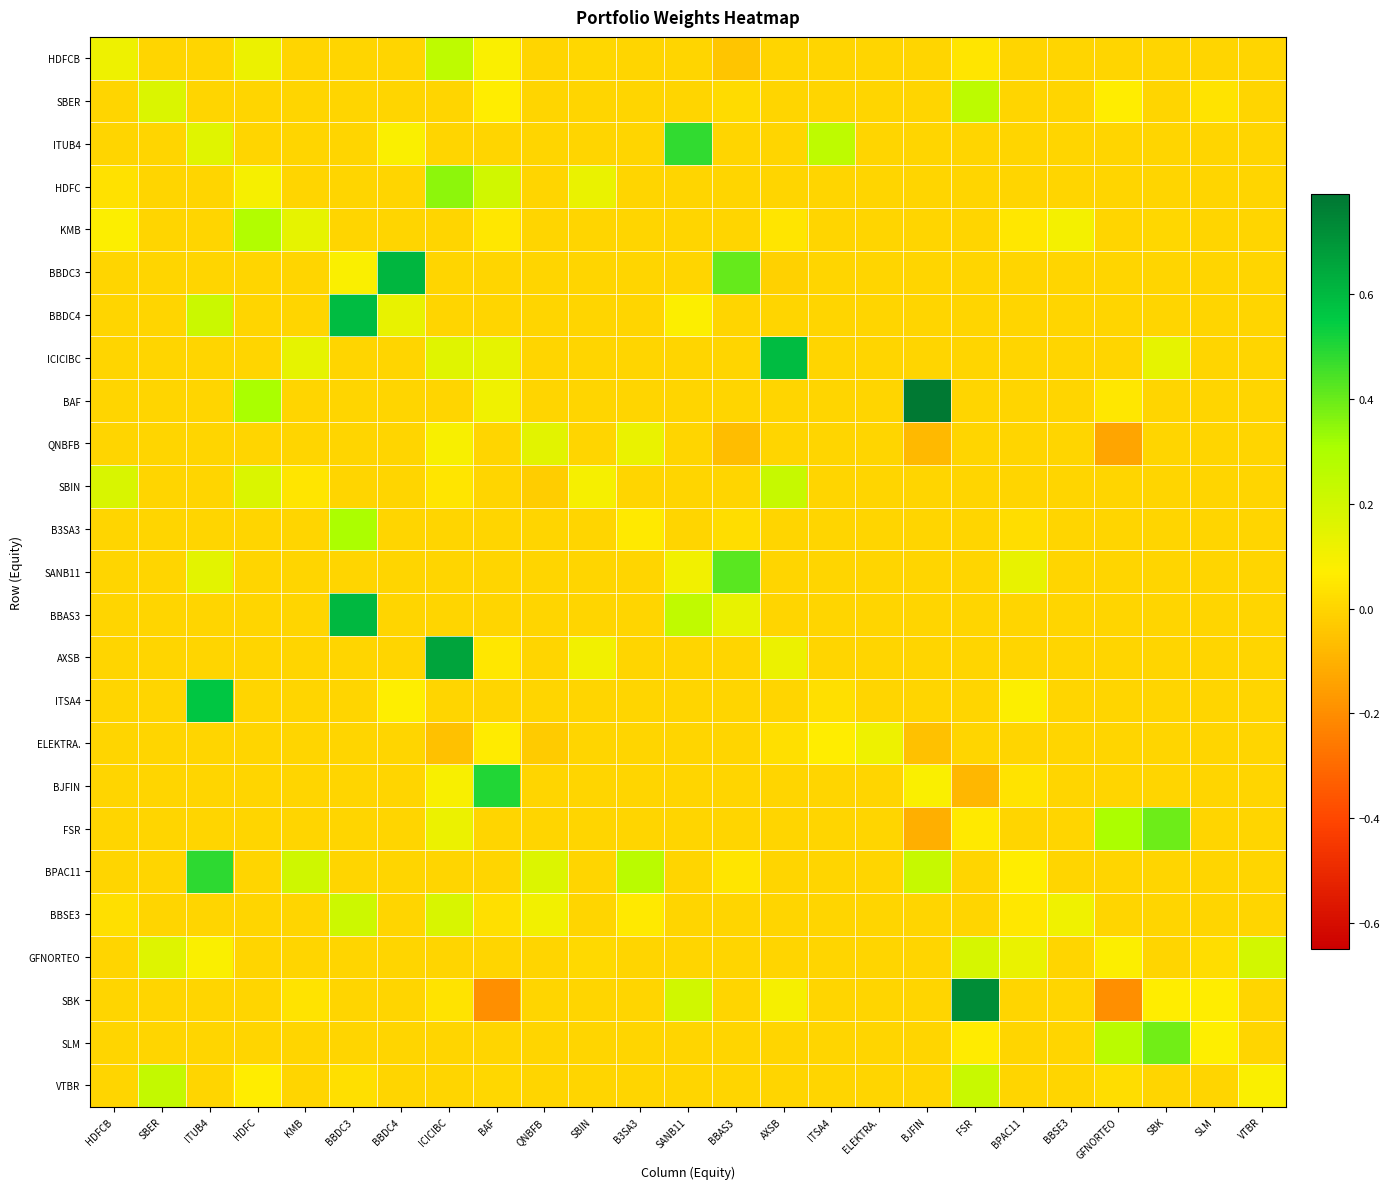

Reading left to right, list all the values displayed in this chart.

HDFCB: HDFCB=0.1	SBER=0.0	ITUB4=0.0	HDFC=0.1	KMB=0.0	BBDC3=0.0	BBDC4=0.0	ICICIBC=0.3	BAF=0.1	QNBFB=0.0	SBIN=0.0	B3SA3=0.0	SANB11=0.0	BBAS3=-0.0	AXSB=0.0	ITSA4=0.0	ELEKTRA.=0.0	BJFIN=0.0	FSR=0.0	BPAC11=0.0	BBSE3=0.0	GFNORTEO=0.0	SBK=0.0	SLM=0.0	VTBR=0.0
SBER: HDFCB=0.0	SBER=0.2	ITUB4=0.0	HDFC=0.0	KMB=0.0	BBDC3=0.0	BBDC4=0.0	ICICIBC=0.0	BAF=0.1	QNBFB=0.0	SBIN=0.0	B3SA3=0.0	SANB11=0.0	BBAS3=0.0	AXSB=0.0	ITSA4=0.0	ELEKTRA.=0.0	BJFIN=0.0	FSR=0.3	BPAC11=0.0	BBSE3=0.0	GFNORTEO=0.1	SBK=0.0	SLM=0.0	VTBR=0.0
ITUB4: HDFCB=0.0	SBER=0.0	ITUB4=0.2	HDFC=0.0	KMB=0.0	BBDC3=0.0	BBDC4=0.1	ICICIBC=0.0	BAF=0.0	QNBFB=0.0	SBIN=0.0	B3SA3=0.0	SANB11=0.5	BBAS3=0.0	AXSB=0.0	ITSA4=0.3	ELEKTRA.=0.0	BJFIN=0.0	FSR=0.0	BPAC11=0.0	BBSE3=0.0	GFNORTEO=0.0	SBK=0.0	SLM=0.0	VTBR=0.0
HDFC: HDFCB=0.0	SBER=0.0	ITUB4=0.0	HDFC=0.1	KMB=0.0	BBDC3=0.0	BBDC4=0.0	ICICIBC=0.3	BAF=0.2	QNBFB=0.0	SBIN=0.1	B3SA3=0.0	SANB11=0.0	BBAS3=0.0	AXSB=0.0	ITSA4=0.0	ELEKTRA.=0.0	BJFIN=0.0	FSR=0.0	BPAC11=-0.0	BBSE3=0.0	GFNORTEO=0.0	SBK=0.0	SLM=0.0	VTBR=0.0
KMB: HDFCB=0.1	SBER=0.0	ITUB4=0.0	HDFC=0.3	KMB=0.1	BBDC3=0.0	BBDC4=0.0	ICICIBC=0.0	BAF=0.0	QNBFB=0.0	SBIN=0.0	B3SA3=0.0	SANB11=0.0	BBAS3=0.0	AXSB=0.0	ITSA4=0.0	ELEKTRA.=0.0	BJFIN=0.0	FSR=0.0	BPAC11=0.0	BBSE3=0.1	GFNORTEO=0.0	SBK=0.0	SLM=0.0	VTBR=0.0
BBDC3: HDFCB=0.0	SBER=0.0	ITUB4=0.0	HDFC=0.0	KMB=0.0	BBDC3=0.1	BBDC4=0.6	ICICIBC=0.0	BAF=0.0	QNBFB=0.0	SBIN=0.0	B3SA3=0.0	SANB11=0.0	BBAS3=0.4	AXSB=-0.0	ITSA4=0.0	ELEKTRA.=0.0	BJFIN=0.0	FSR=0.0	BPAC11=0.0	BBSE3=0.0	GFNORTEO=0.0	SBK=0.0	SLM=0.0	VTBR=0.0
BBDC4: HDFCB=0.0	SBER=0.0	ITUB4=0.2	HDFC=0.0	KMB=0.0	BBDC3=0.6	BBDC4=0.1	ICICIBC=0.0	BAF=0.0	QNBFB=0.0	SBIN=0.0	B3SA3=0.0	SANB11=0.1	BBAS3=0.0	AXSB=0.0	ITSA4=0.0	ELEKTRA.=0.0	BJFIN=0.0	FSR=0.0	BPAC11=0.0	BBSE3=0.0	GFNORTEO=0.0	SBK=0.0	SLM=0.0	VTBR=0.0
ICICIBC: HDFCB=0.0	SBER=0.0	ITUB4=0.0	HDFC=0.0	KMB=0.1	BBDC3=0.0	BBDC4=0.0	ICICIBC=0.2	BAF=0.1	QNBFB=0.0	SBIN=0.0	B3SA3=0.0	SANB11=0.0	BBAS3=0.0	AXSB=0.6	ITSA4=0.0	ELEKTRA.=0.0	BJFIN=0.0	FSR=0.0	BPAC11=0.0	BBSE3=0.0	GFNORTEO=0.0	SBK=0.1	SLM=0.0	VTBR=0.0
BAF: HDFCB=0.0	SBER=0.0	ITUB4=0.0	HDFC=0.3	KMB=0.0	BBDC3=0.0	BBDC4=0.0	ICICIBC=0.0	BAF=0.1	QNBFB=0.0	SBIN=0.0	B3SA3=0.0	SANB11=0.0	BBAS3=0.0	AXSB=0.0	ITSA4=0.0	ELEKTRA.=0.0	BJFIN=0.8	FSR=0.0	BPAC11=0.0	BBSE3=0.0	GFNORTEO=0.1	SBK=0.0	SLM=0.0	VTBR=0.0
QNBFB: HDFCB=0.0	SBER=0.0	ITUB4=0.0	HDFC=0.0	KMB=0.0	BBDC3=0.0	BBDC4=0.0	ICICIBC=0.1	BAF=0.0	QNBFB=0.2	SBIN=0.0	B3SA3=0.1	SANB11=0.0	BBAS3=-0.1	AXSB=0.0	ITSA4=0.0	ELEKTRA.=0.0	BJFIN=-0.1	FSR=0.0	BPAC11=0.0	BBSE3=0.0	GFNORTEO=-0.1	SBK=0.0	SLM=0.0	VTBR=0.0
SBIN: HDFCB=0.2	SBER=0.0	ITUB4=0.0	HDFC=0.2	KMB=0.0	BBDC3=0.0	BBDC4=0.0	ICICIBC=0.0	BAF=0.0	QNBFB=-0.0	SBIN=0.1	B3SA3=0.0	SANB11=0.0	BBAS3=0.0	AXSB=0.2	ITSA4=0.0	ELEKTRA.=0.0	BJFIN=0.0	FSR=0.0	BPAC11=0.0	BBSE3=0.0	GFNORTEO=0.0	SBK=0.0	SLM=0.0	VTBR=0.0
B3SA3: HDFCB=0.0	SBER=0.0	ITUB4=0.0	HDFC=0.0	KMB=0.0	BBDC3=0.3	BBDC4=0.0	ICICIBC=0.0	BAF=0.0	QNBFB=0.0	SBIN=0.0	B3SA3=0.1	SANB11=0.0	BBAS3=0.0	AXSB=0.0	ITSA4=0.0	ELEKTRA.=0.0	BJFIN=0.0	FSR=0.0	BPAC11=0.0	BBSE3=0.0	GFNORTEO=0.0	SBK=0.0	SLM=0.0	VTBR=0.0
SANB11: HDFCB=0.0	SBER=0.0	ITUB4=0.1	HDFC=0.0	KMB=0.0	BBDC3=0.0	BBDC4=0.0	ICICIBC=0.0	BAF=0.0	QNBFB=0.0	SBIN=0.0	B3SA3=0.0	SANB11=0.1	BBAS3=0.4	AXSB=0.0	ITSA4=0.0	ELEKTRA.=0.0	BJFIN=0.0	FSR=0.0	BPAC11=0.1	BBSE3=0.0	GFNORTEO=0.0	SBK=0.0	SLM=0.0	VTBR=0.0
BBAS3: HDFCB=0.0	SBER=0.0	ITUB4=0.0	HDFC=0.0	KMB=0.0	BBDC3=0.6	BBDC4=0.0	ICICIBC=0.0	BAF=0.0	QNBFB=0.0	SBIN=0.0	B3SA3=0.0	SANB11=0.2	BBAS3=0.1	AXSB=0.0	ITSA4=0.0	ELEKTRA.=0.0	BJFIN=0.0	FSR=0.0	BPAC11=0.0	BBSE3=0.0	GFNORTEO=0.0	SBK=0.0	SLM=0.0	VTBR=0.0
AXSB: HDFCB=0.0	SBER=0.0	ITUB4=0.0	HDFC=0.0	KMB=0.0	BBDC3=0.0	BBDC4=0.0	ICICIBC=0.7	BAF=0.0	QNBFB=0.0	SBIN=0.1	B3SA3=0.0	SANB11=0.0	BBAS3=0.0	AXSB=0.1	ITSA4=0.0	ELEKTRA.=0.0	BJFIN=0.0	FSR=0.0	BPAC11=0.0	BBSE3=0.0	GFNORTEO=0.0	SBK=0.0	SLM=0.0	VTBR=0.0
ITSA4: HDFCB=0.0	SBER=0.0	ITUB4=0.6	HDFC=0.0	KMB=0.0	BBDC3=0.0	BBDC4=0.1	ICICIBC=0.0	BAF=0.0	QNBFB=0.0	SBIN=0.0	B3SA3=0.0	SANB11=0.0	BBAS3=0.0	AXSB=0.0	ITSA4=0.0	ELEKTRA.=0.0	BJFIN=0.0	FSR=0.0	BPAC11=0.1	BBSE3=0.0	GFNORTEO=0.0	SBK=0.0	SLM=0.0	VTBR=0.0
ELEKTRA.: HDFCB=0.0	SBER=0.0	ITUB4=0.0	HDFC=0.0	KMB=0.0	BBDC3=0.0	BBDC4=0.0	ICICIBC=-0.1	BAF=0.1	QNBFB=-0.0	SBIN=0.0	B3SA3=0.0	SANB11=0.0	BBAS3=0.0	AXSB=0.0	ITSA4=0.1	ELEKTRA.=0.1	BJFIN=-0.1	FSR=0.0	BPAC11=0.0	BBSE3=0.0	GFNORTEO=0.0	SBK=0.0	SLM=0.0	VTBR=0.0
BJFIN: HDFCB=0.0	SBER=0.0	ITUB4=0.0	HDFC=0.0	KMB=0.0	BBDC3=0.0	BBDC4=0.0	ICICIBC=0.1	BAF=0.5	QNBFB=0.0	SBIN=0.0	B3SA3=0.0	SANB11=0.0	BBAS3=0.0	AXSB=0.0	ITSA4=0.0	ELEKTRA.=0.0	BJFIN=0.1	FSR=-0.1	BPAC11=0.0	BBSE3=0.0	GFNORTEO=0.0	SBK=0.0	SLM=0.0	VTBR=0.0
FSR: HDFCB=0.0	SBER=0.0	ITUB4=0.0	HDFC=0.0	KMB=0.0	BBDC3=0.0	BBDC4=0.0	ICICIBC=0.1	BAF=0.0	QNBFB=0.0	SBIN=0.0	B3SA3=0.0	SANB11=0.0	BBAS3=0.0	AXSB=0.0	ITSA4=0.0	ELEKTRA.=0.0	BJFIN=-0.1	FSR=0.1	BPAC11=0.0	BBSE3=0.0	GFNORTEO=0.3	SBK=0.4	SLM=0.0	VTBR=0.0
BPAC11: HDFCB=0.0	SBER=0.0	ITUB4=0.5	HDFC=0.0	KMB=0.2	BBDC3=0.0	BBDC4=0.0	ICICIBC=0.0	BAF=0.0	QNBFB=0.2	SBIN=0.0	B3SA3=0.3	SANB11=0.0	BBAS3=0.0	AXSB=0.0	ITSA4=0.0	ELEKTRA.=0.0	BJFIN=0.2	FSR=0.0	BPAC11=0.1	BBSE3=0.0	GFNORTEO=0.0	SBK=0.0	SLM=0.0	VTBR=0.0
BBSE3: HDFCB=0.0	SBER=0.0	ITUB4=0.0	HDFC=0.0	KMB=0.0	BBDC3=0.2	BBDC4=0.0	ICICIBC=0.2	BAF=0.0	QNBFB=0.1	SBIN=0.0	B3SA3=0.1	SANB11=0.0	BBAS3=0.0	AXSB=0.0	ITSA4=0.0	ELEKTRA.=0.0	BJFIN=0.0	FSR=0.0	BPAC11=0.0	BBSE3=0.1	GFNORTEO=0.0	SBK=0.0	SLM=0.0	VTBR=0.0
GFNORTEO: HDFCB=0.0	SBER=0.2	ITUB4=0.1	HDFC=0.0	KMB=0.0	BBDC3=0.0	BBDC4=0.0	ICICIBC=0.0	BAF=0.0	QNBFB=0.0	SBIN=0.0	B3SA3=0.0	SANB11=0.0	BBAS3=0.0	AXSB=0.0	ITSA4=0.0	ELEKTRA.=0.0	BJFIN=0.0	FSR=0.2	BPAC11=0.1	BBSE3=0.0	GFNORTEO=0.1	SBK=0.0	SLM=0.0	VTBR=0.2
SBK: HDFCB=0.0	SBER=0.0	ITUB4=0.0	HDFC=0.0	KMB=0.0	BBDC3=0.0	BBDC4=0.0	ICICIBC=0.0	BAF=-0.2	QNBFB=0.0	SBIN=0.0	B3SA3=0.0	SANB11=0.2	BBAS3=0.0	AXSB=0.1	ITSA4=0.0	ELEKTRA.=0.0	BJFIN=0.0	FSR=0.7	BPAC11=0.0	BBSE3=0.0	GFNORTEO=-0.2	SBK=0.1	SLM=0.1	VTBR=0.0
SLM: HDFCB=0.0	SBER=0.0	ITUB4=0.0	HDFC=0.0	KMB=0.0	BBDC3=0.0	BBDC4=0.0	ICICIBC=0.0	BAF=0.0	QNBFB=0.0	SBIN=0.0	B3SA3=0.0	SANB11=0.0	BBAS3=0.0	AXSB=0.0	ITSA4=0.0	ELEKTRA.=0.0	BJFIN=0.0	FSR=0.1	BPAC11=0.0	BBSE3=0.0	GFNORTEO=0.3	SBK=0.4	SLM=0.1	VTBR=0.0
VTBR: HDFCB=0.0	SBER=0.2	ITUB4=0.0	HDFC=0.1	KMB=0.0	BBDC3=0.0	BBDC4=0.0	ICICIBC=0.0	BAF=0.0	QNBFB=0.0	SBIN=0.0	B3SA3=0.0	SANB11=0.0	BBAS3=0.0	AXSB=0.0	ITSA4=0.0	ELEKTRA.=0.0	BJFIN=0.0	FSR=0.2	BPAC11=0.0	BBSE3=0.0	GFNORTEO=0.0	SBK=0.0	SLM=0.0	VTBR=0.1